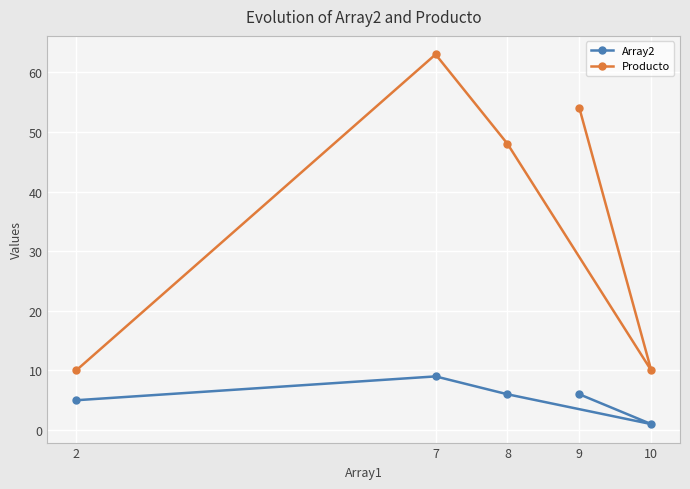

Rank the series by their average value, from highest to lowest.

Producto, Array2